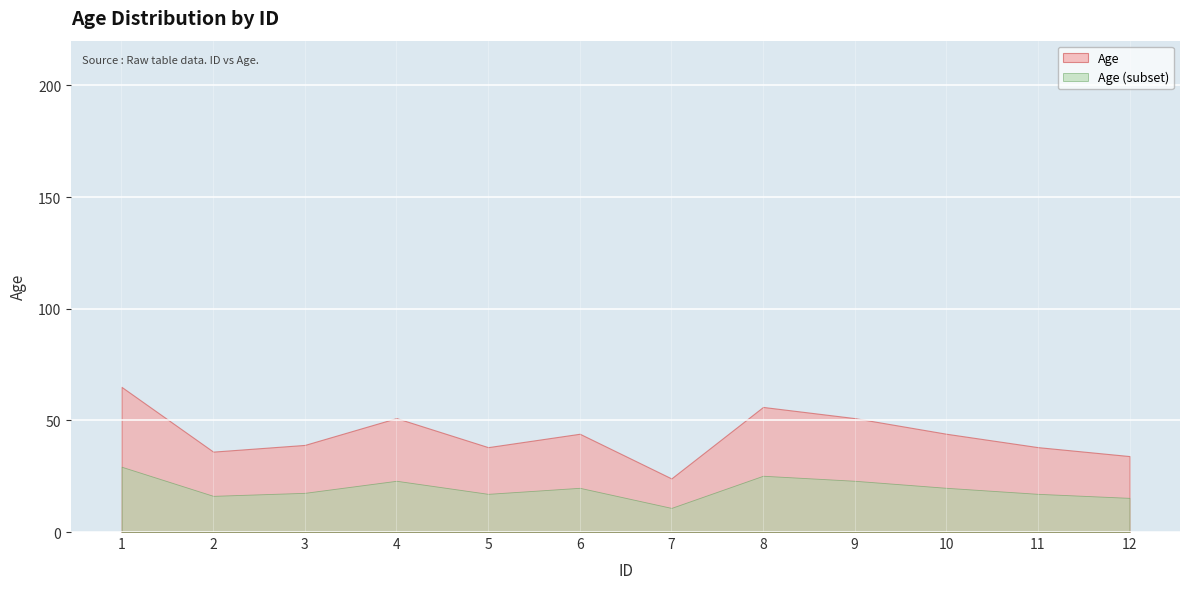

What is the average value?

43